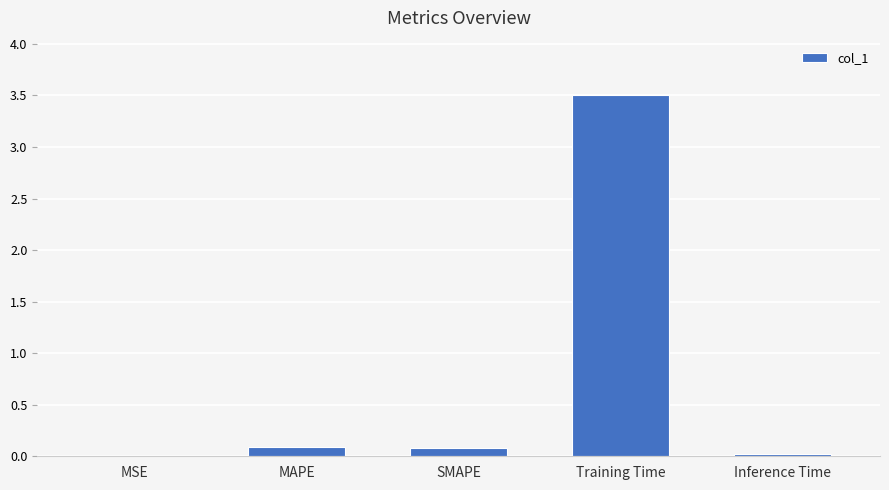

True or false: the data shows 5.9 at Training Time.

False